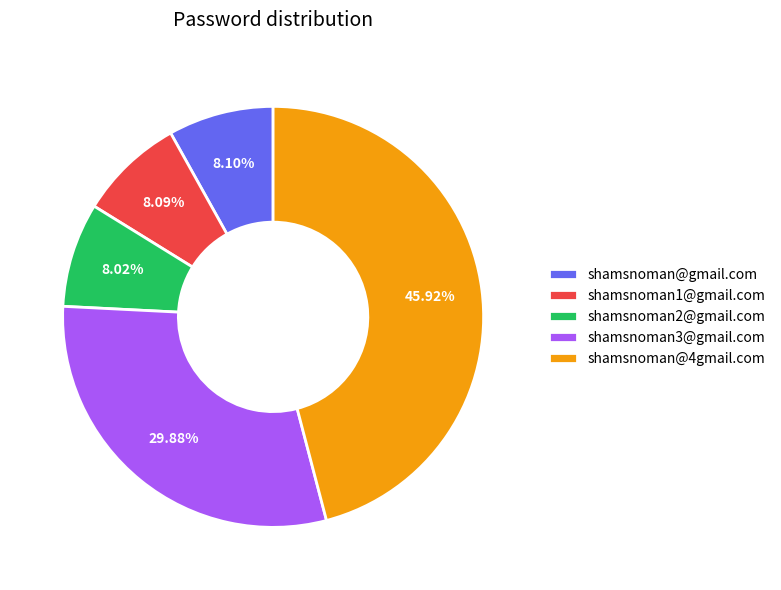

Do shamsnoman1@gmail.com and shamsnoman2@gmail.com together represent more than half of the pie?

No